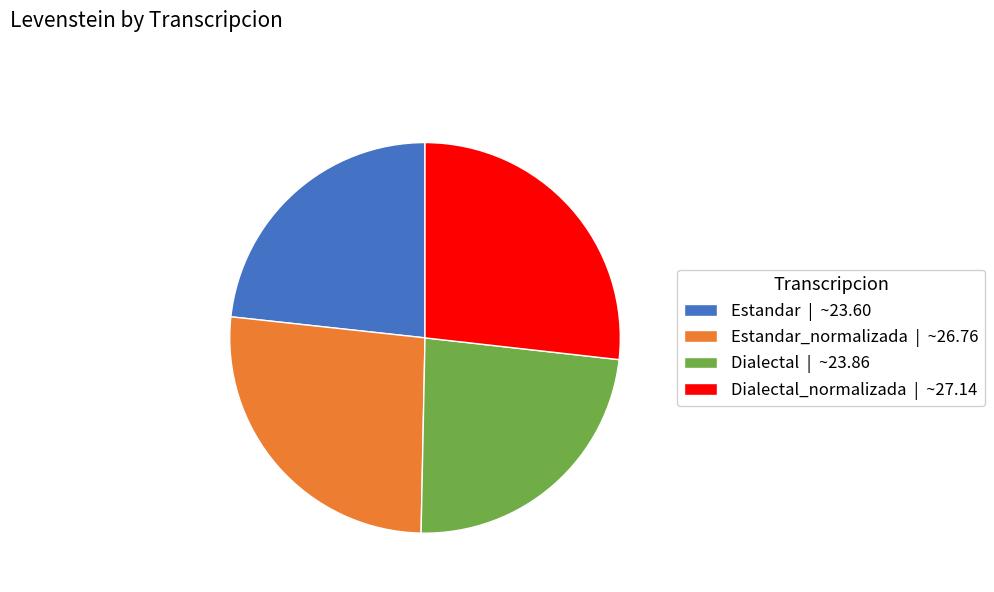

Is Estandar | ~23.60 the majority of the pie?

No